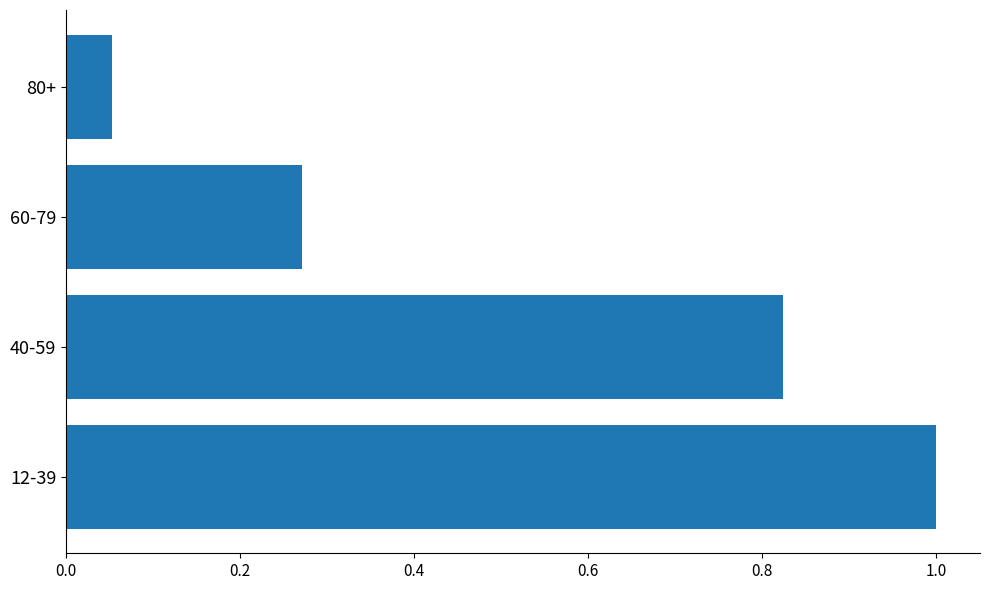

Which has a higher value, 12-39 or 40-59?

12-39